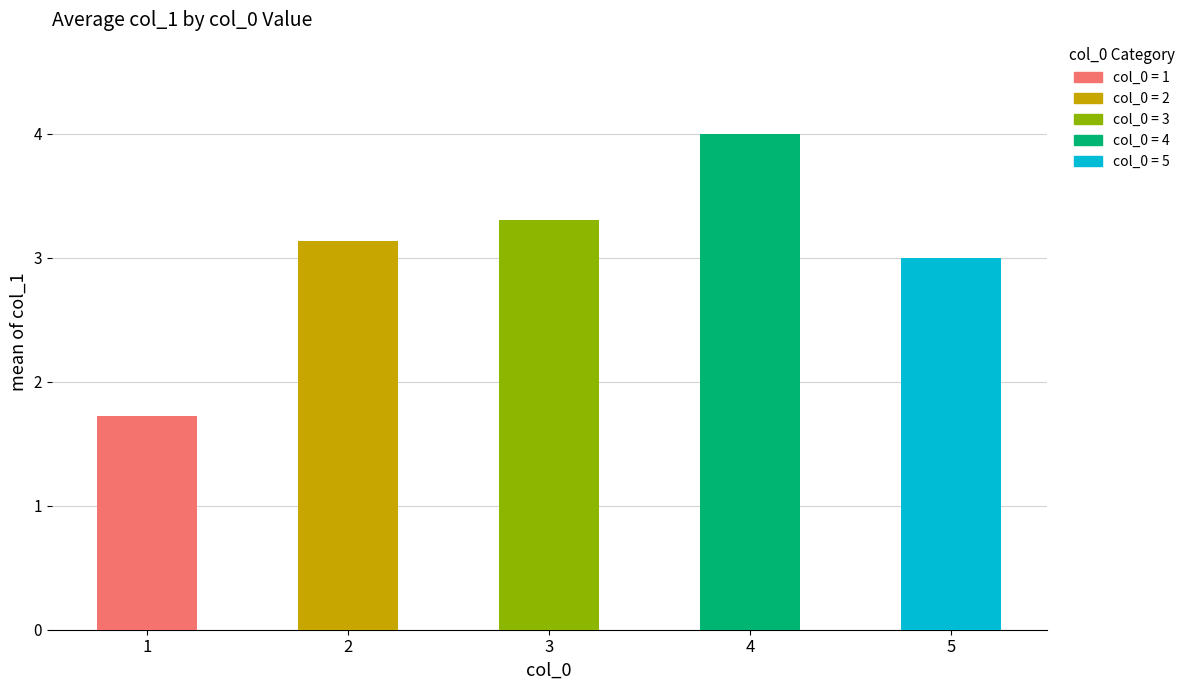

At which category does the chart reach its peak across all series?

4